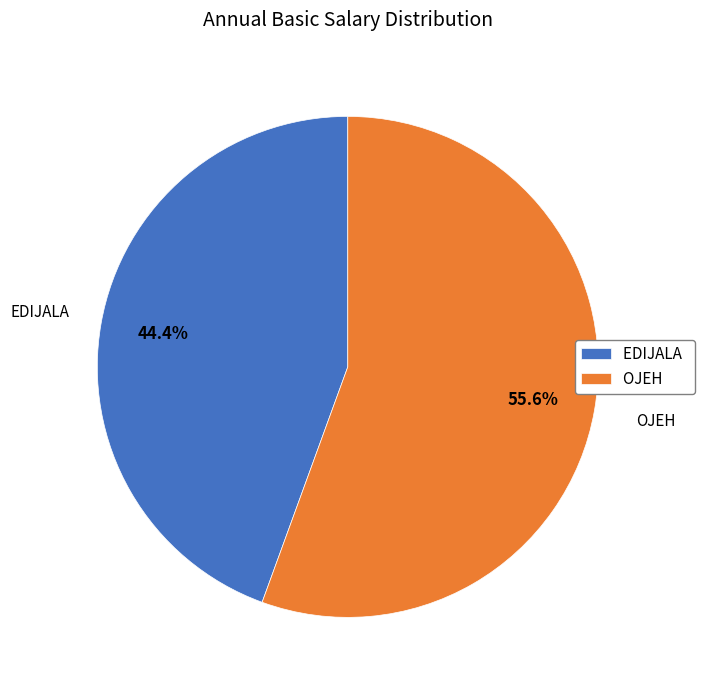

Is the sum of EDIJALA and OJEH greater than half?

Yes